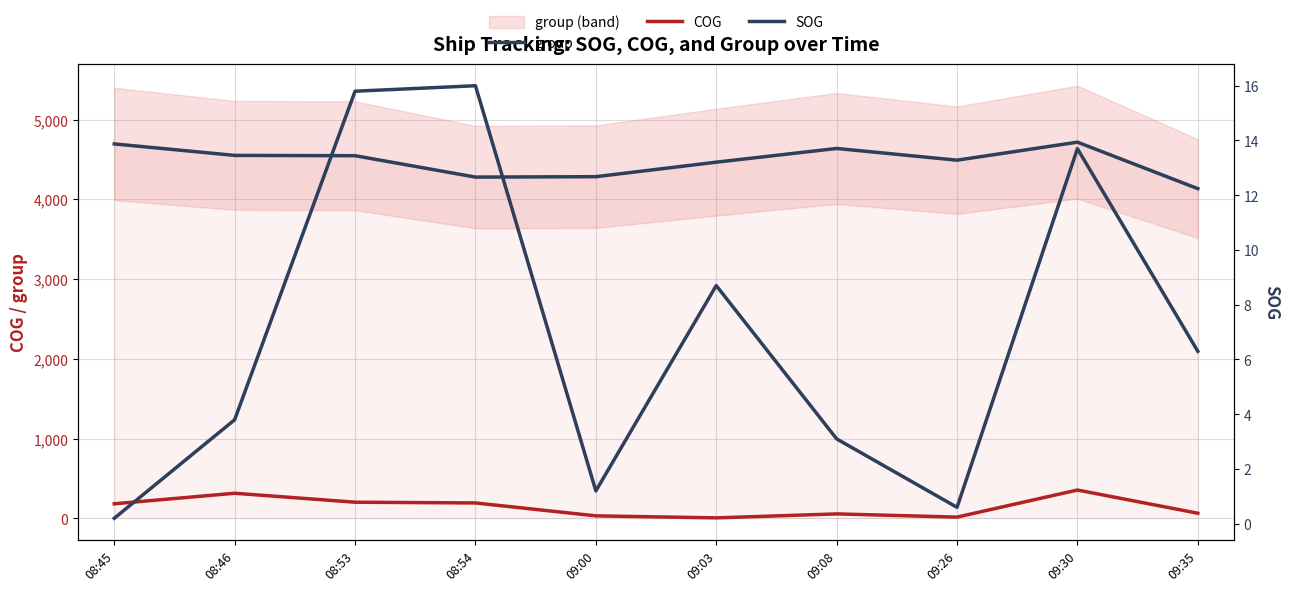

Is it true that group equals 4547.0 at 08:53?

True